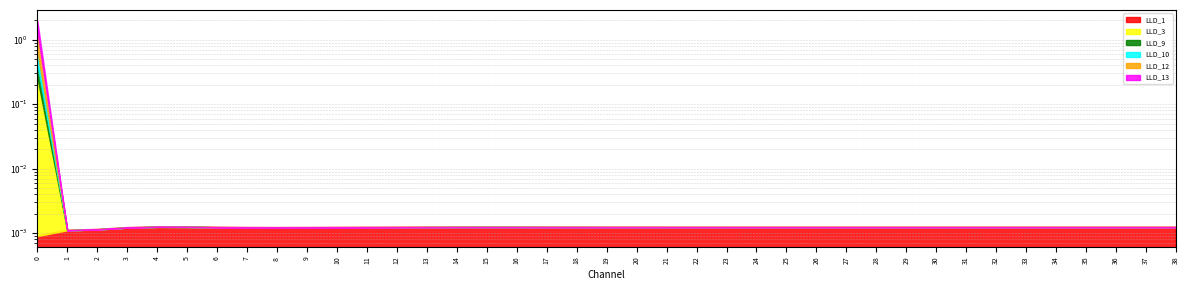

True or false: LLD_3 and LLD_12 cross at least once.

False